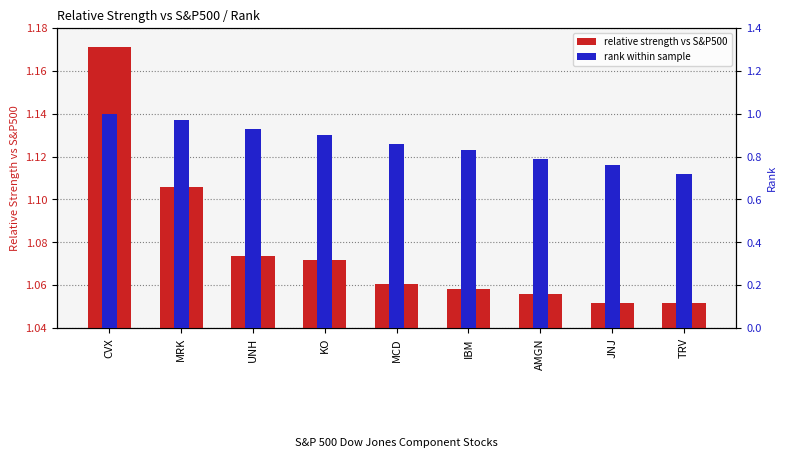

Is the value of relative strength vs S&P500 at JNJ greater than the value of rank within sample at KO?

Yes